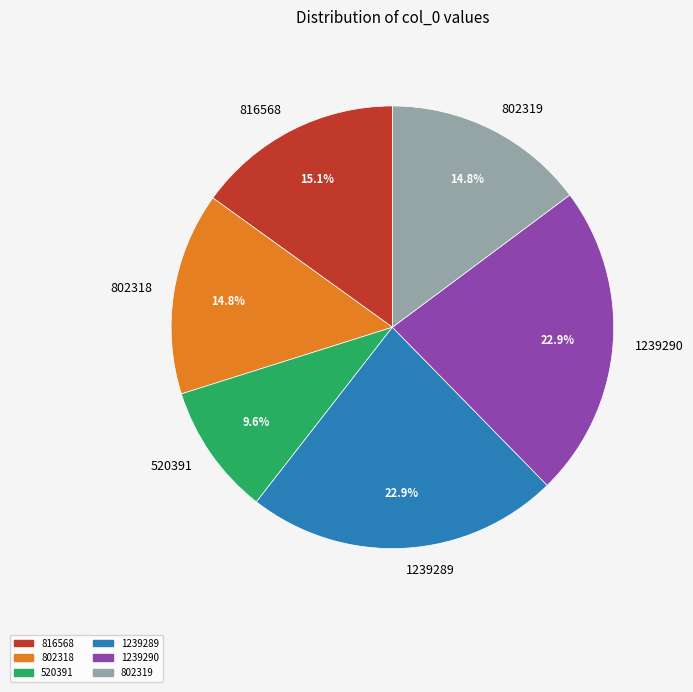

To the nearest percent, what percentage of the pie is 1239289?

23%